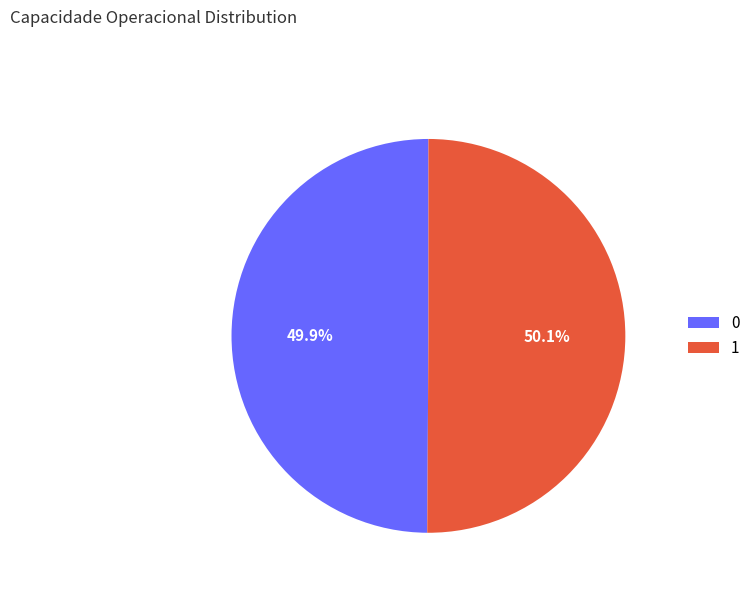

How many segments does this pie chart have?

2